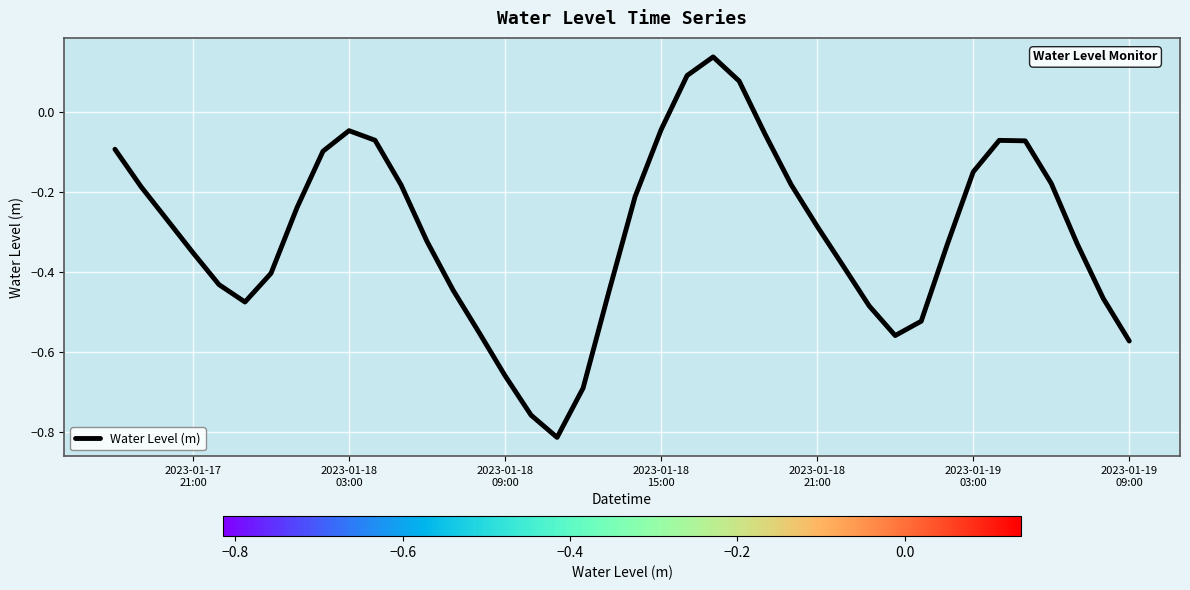

What is the difference between the maximum and minimum values?

1.0